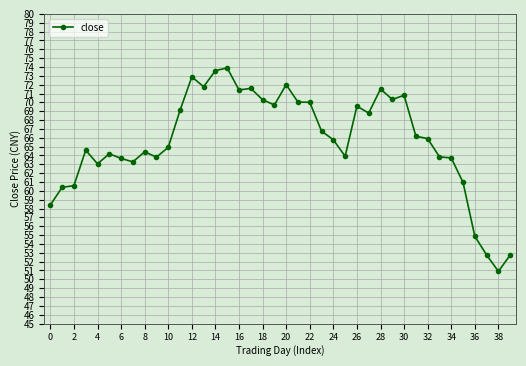

What is the minimum value shown in the chart?

50.9